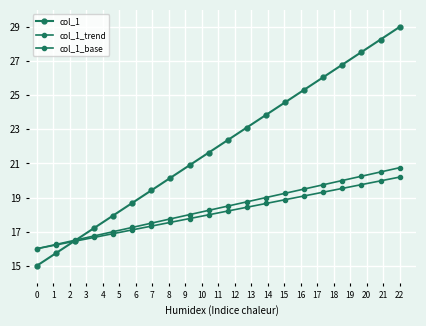

What is the value of the col_1_base point at the 16th from the left?

19.8